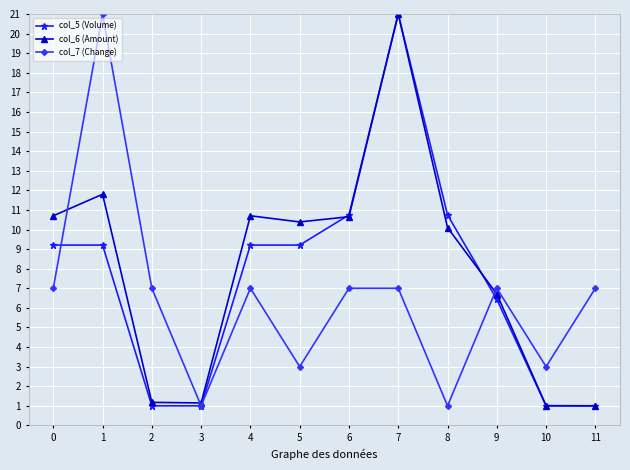

What is the value of the col_5 (Volume) point at the 7th from the left?

10.7